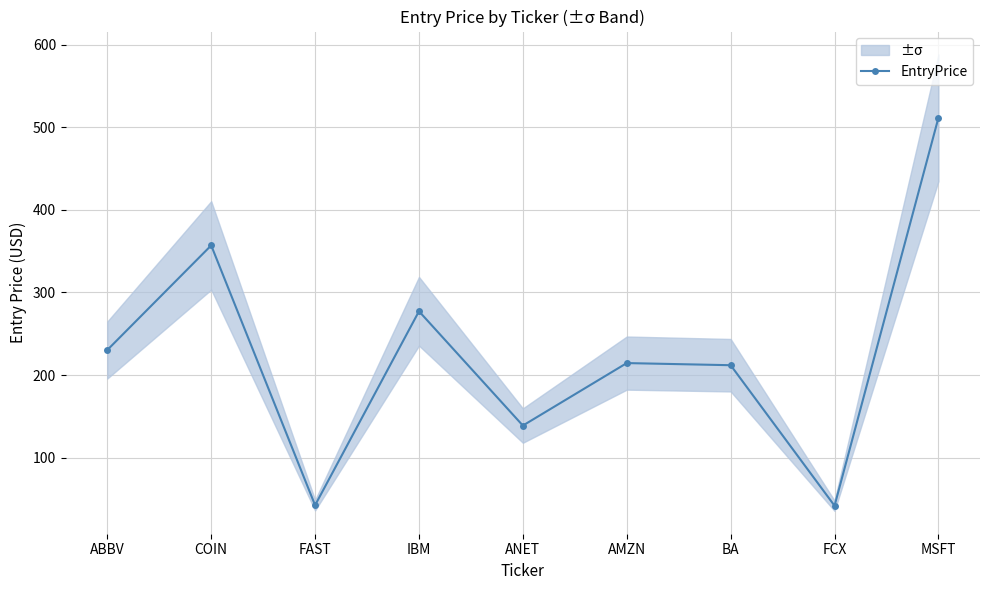

Rank the categories by value from lowest to highest.

FCX, FAST, ANET, BA, AMZN, ABBV, IBM, COIN, MSFT